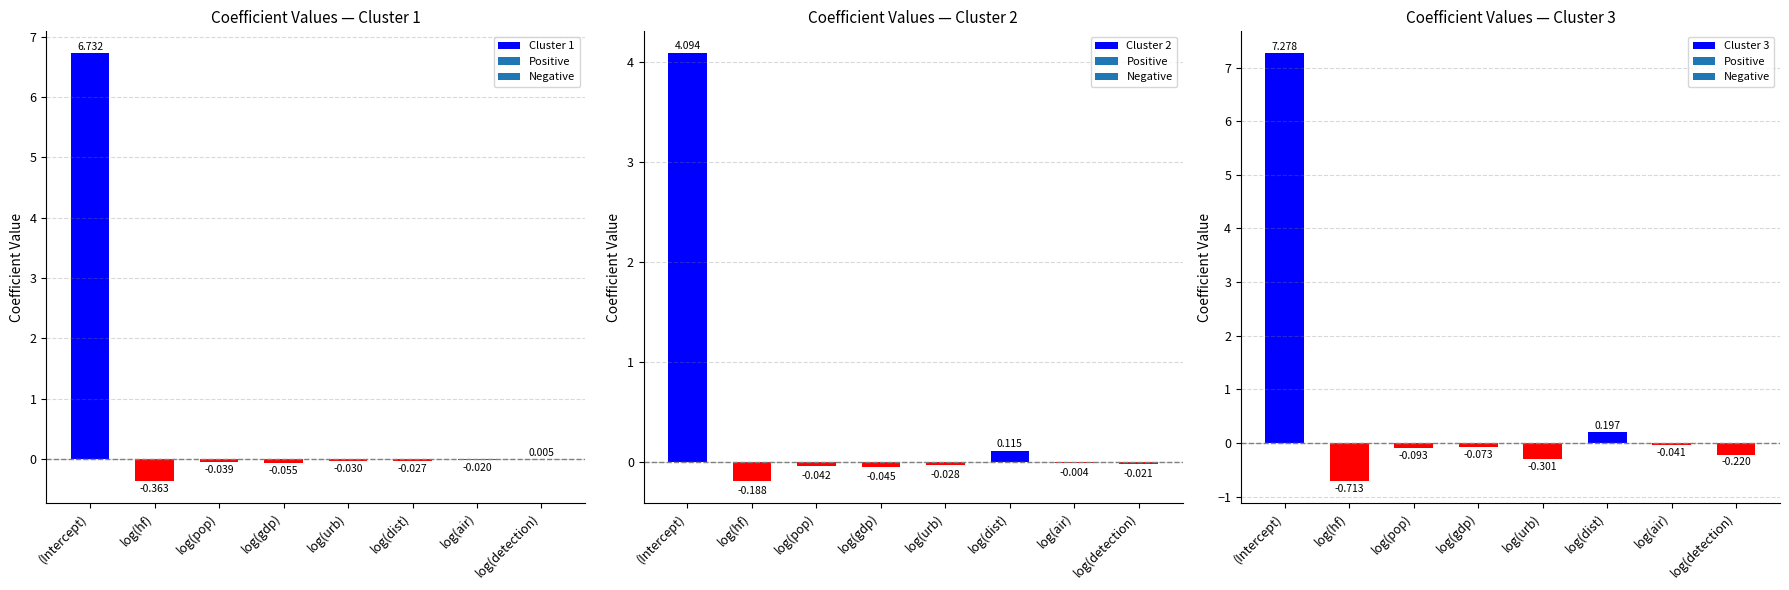

What is the minimum value for Cluster 2?

-0.2